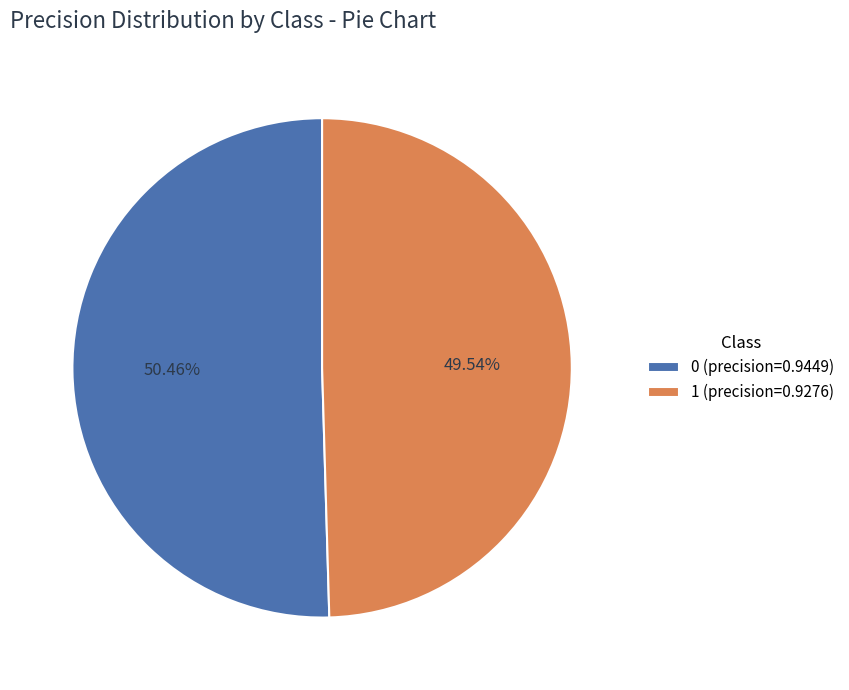

The 0 slice represents 45% of the pie. True or false?

False